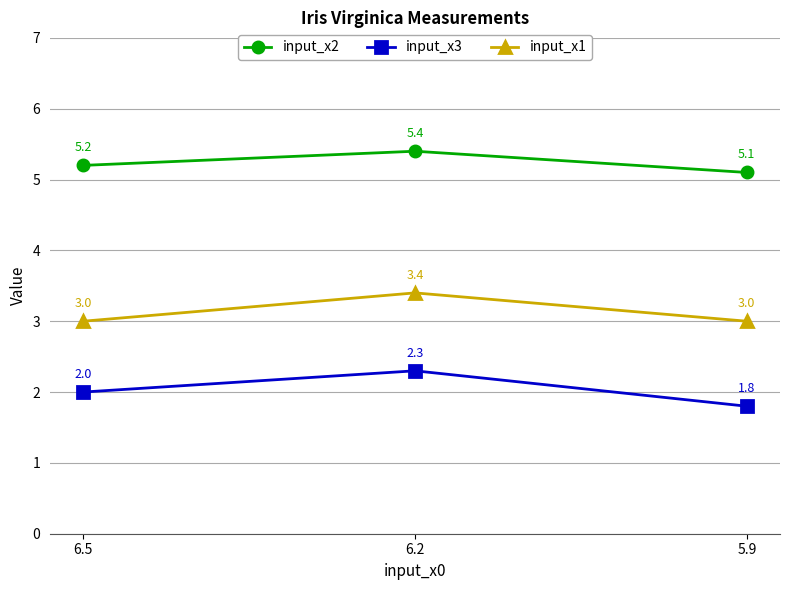

What are all the series names shown in the legend?

input_x2, input_x3, input_x1